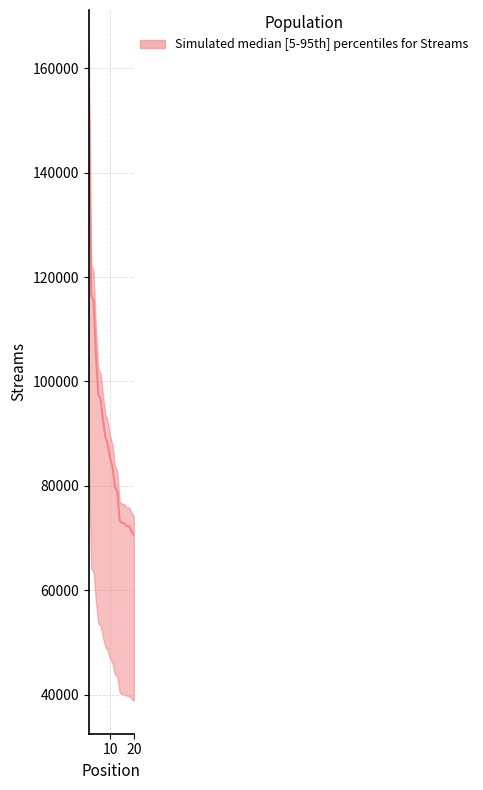

What is the average value?

89569